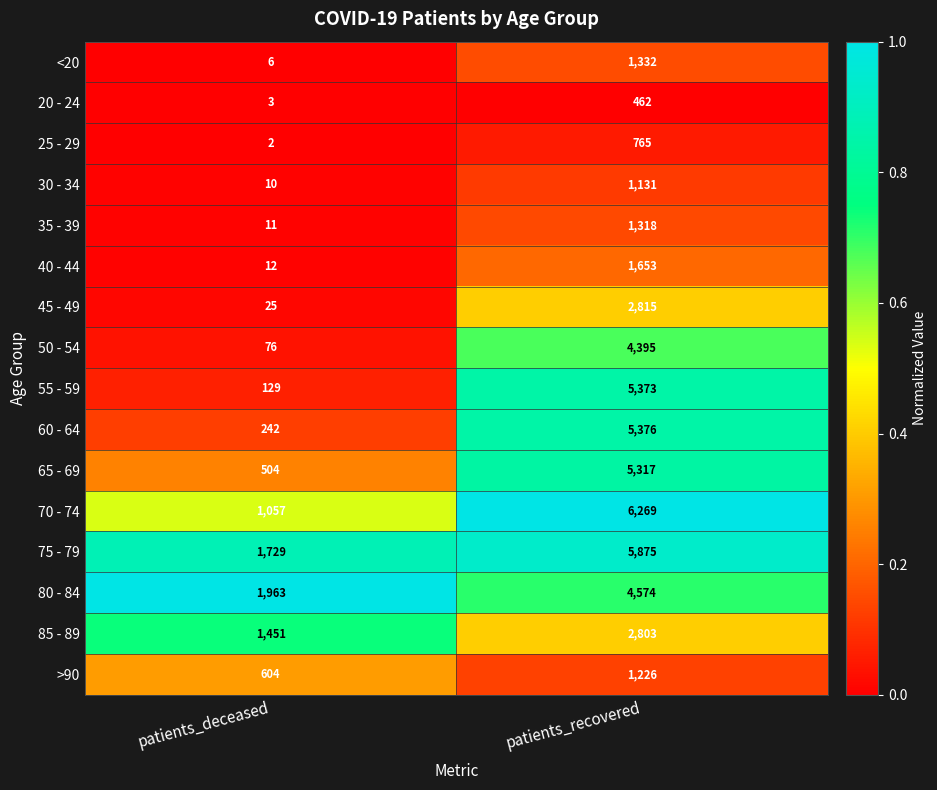

Rank the series at patients_deceased from highest to lowest value.

80 - 84, 75 - 79, 85 - 89, 70 - 74, >90, 65 - 69, 60 - 64, 55 - 59, 50 - 54, 45 - 49, 40 - 44, 35 - 39, 30 - 34, <20, 20 - 24, 25 - 29